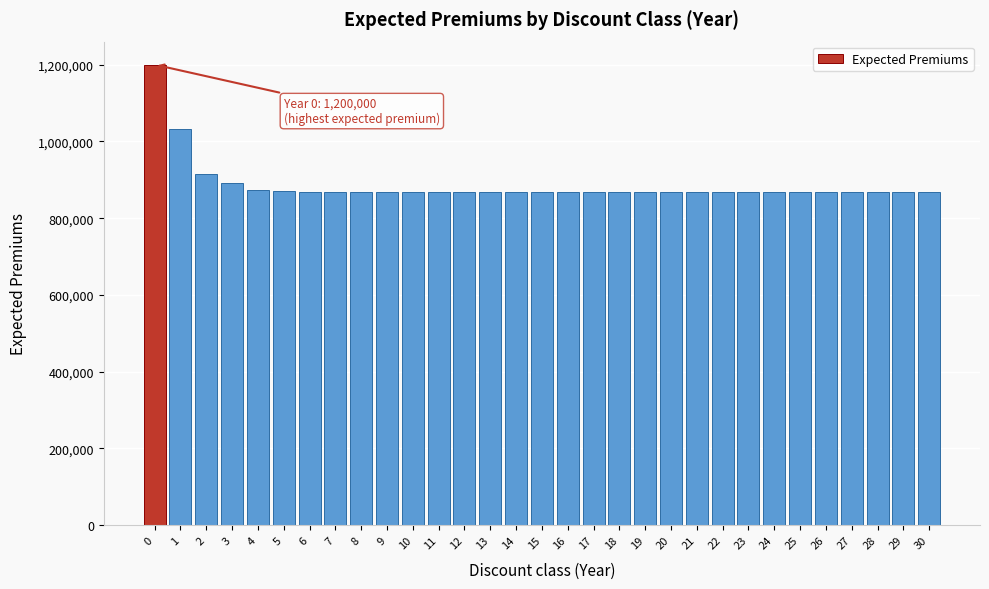

What is the ratio of the value at 22 to the value at 7?

1.0